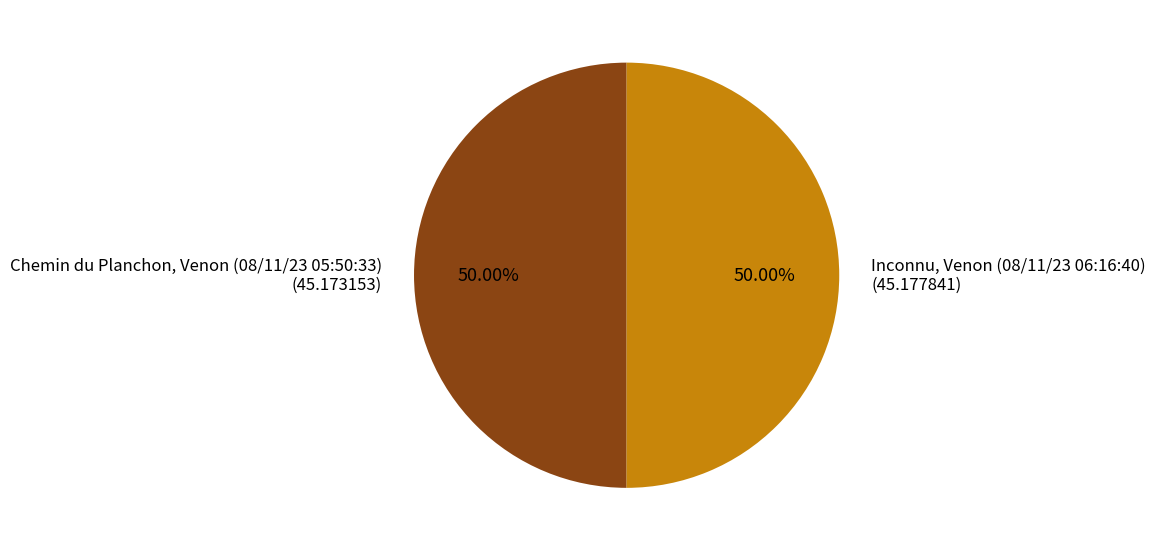

What is the total percentage of Inconnu, Venon (08/11/23 06:16:40) and Chemin du Planchon, Venon (08/11/23 05:50:33)?

100.0%